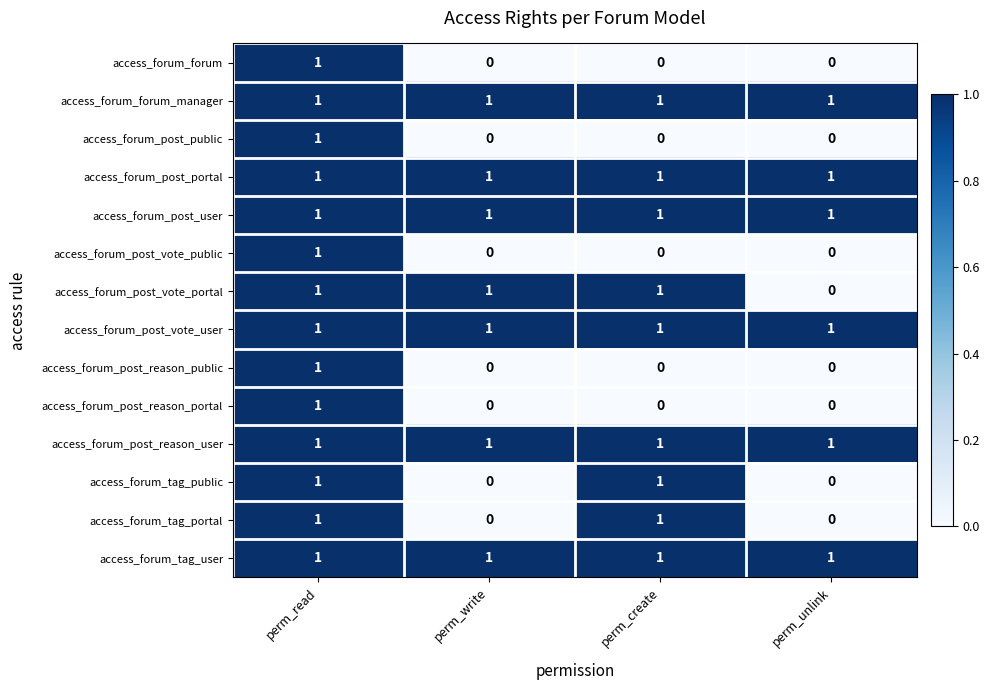

The value of access_forum_post_portal at perm_write is 2. True or false?

False